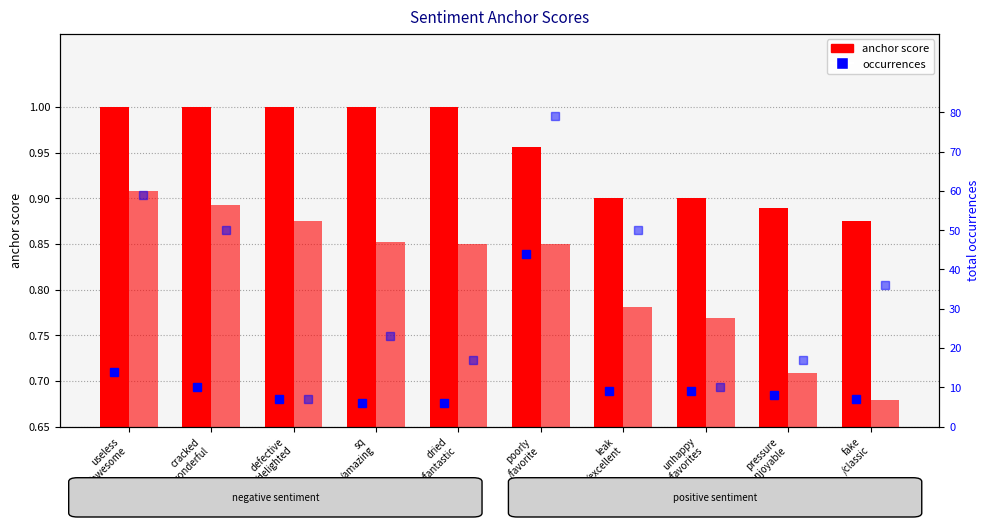

The value of negative anchor score at dried
/fantastic is 0.6. True or false?

False